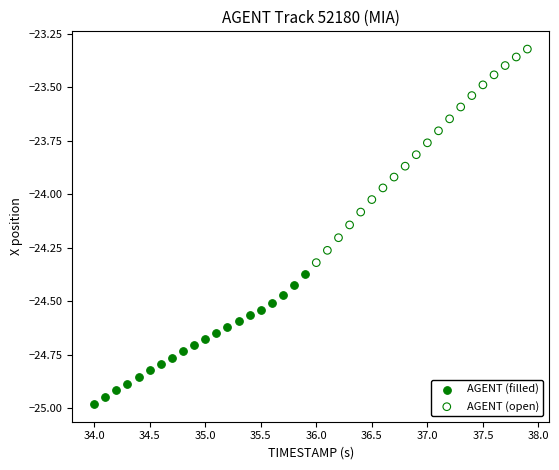

Which series contains the lowest Y value?

AGENT (filled)